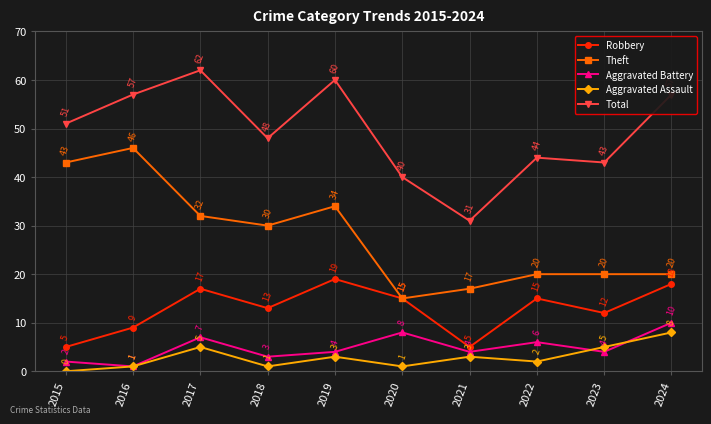

What is the minimum value for Aggravated Battery?

1